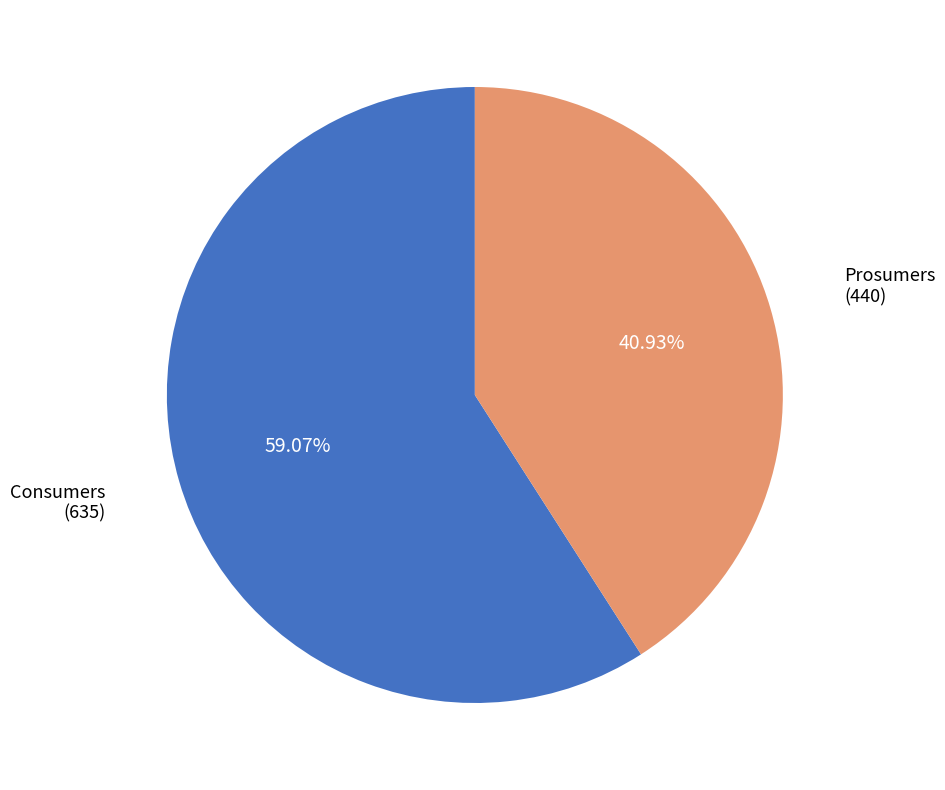

To the nearest percent, what is the average slice percentage?

50%